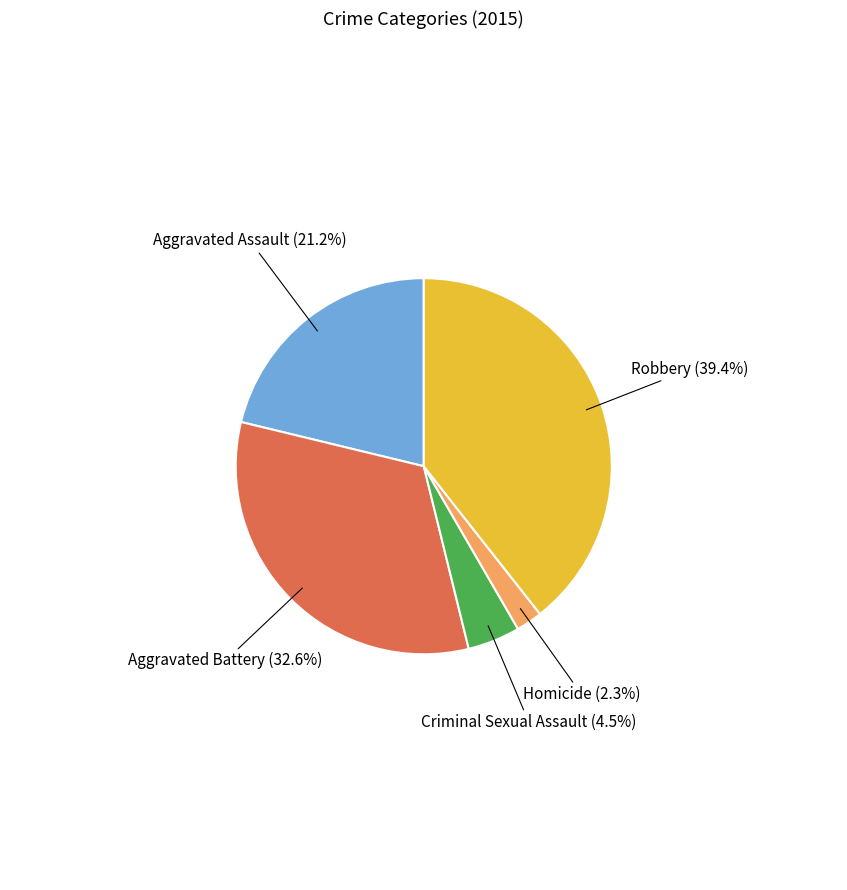

Rank the categories by value from highest to lowest.

Robbery, Aggravated Battery, Aggravated Assault, Criminal Sexual Assault, Homicide